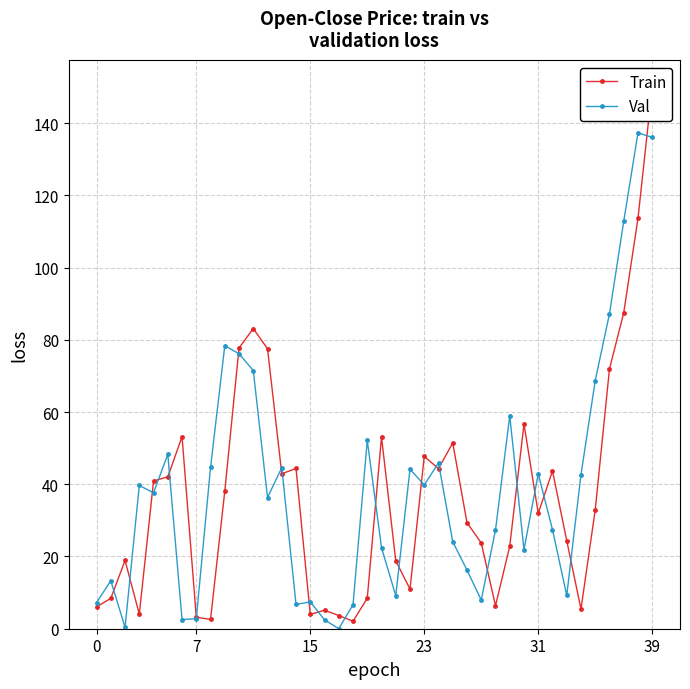

In Train, how many points are higher than both neighbors (excluding endpoints)?

10